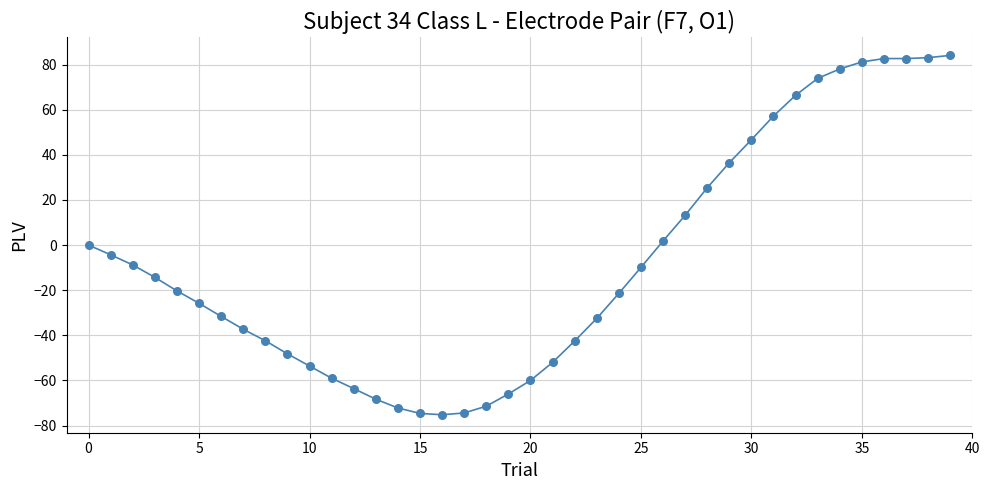

What is the range of Y values (max minus min)?

159.3